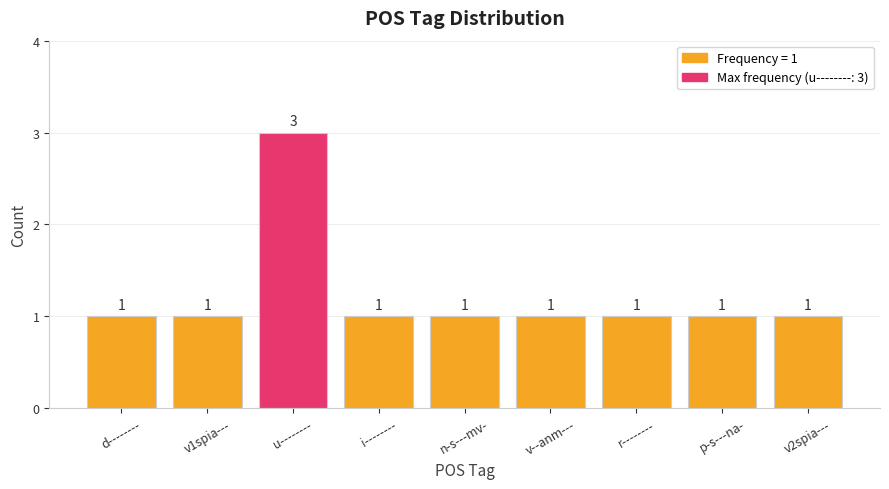

Reading left to right, extract all data points from this chart.

d--------=1	v1spia---=1	u--------=3	i--------=1	n-s---mv-=1	v--anm---=1	r--------=1	p-s---na-=1	v2spia---=1